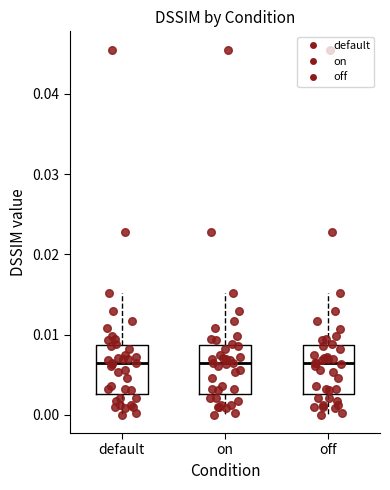

Where does the median line of the box for on sit on the y-axis? The values are not printed on the chart, so give them approximately, as read against the axis.

0.006